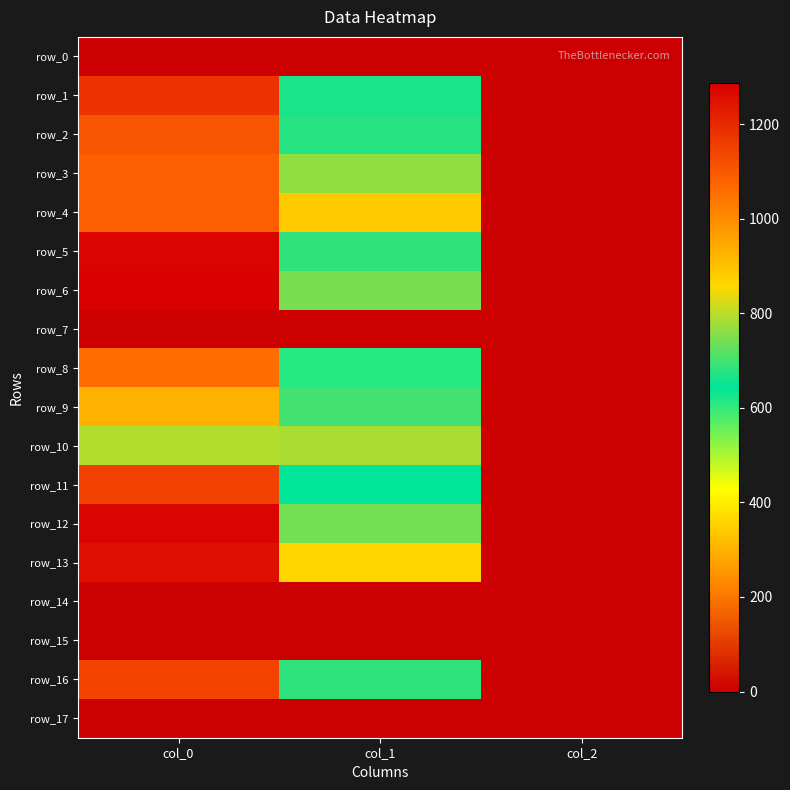

Reading right to left, list all the values displayed in this chart.

row_0: 0.0	0.0	0.0
row_1: 2.0	664.9	1180.0
row_2: 2.0	675.0	1106.7
row_3: 2.0	766.1	1086.7
row_4: 2.0	884.2	1086.7
row_5: 2.0	685.1	1273.3
row_6: 2.0	745.9	1286.7
row_7: 0.0	0.0	0.0
row_8: 2.0	610.9	1060.0
row_9: 2.0	698.6	930.0
row_10: 2.0	786.4	793.3
row_11: 2.0	644.6	1146.7
row_12: 2.0	739.1	1273.3
row_13: 2.0	864.0	1253.3
row_14: 0.0	0.0	0.0
row_15: 0.0	0.0	0.0
row_16: 2.0	681.8	1143.3
row_17: 0.0	0.0	0.0